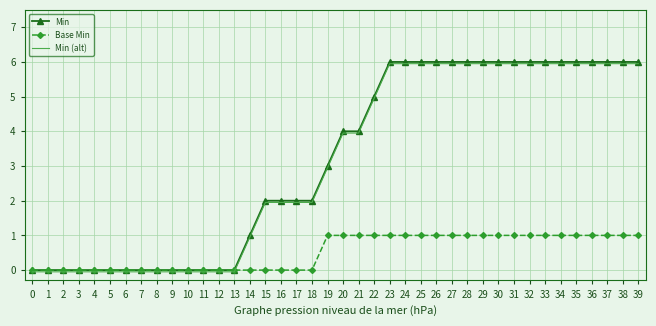

What is the maximum value shown in the chart?

6.0